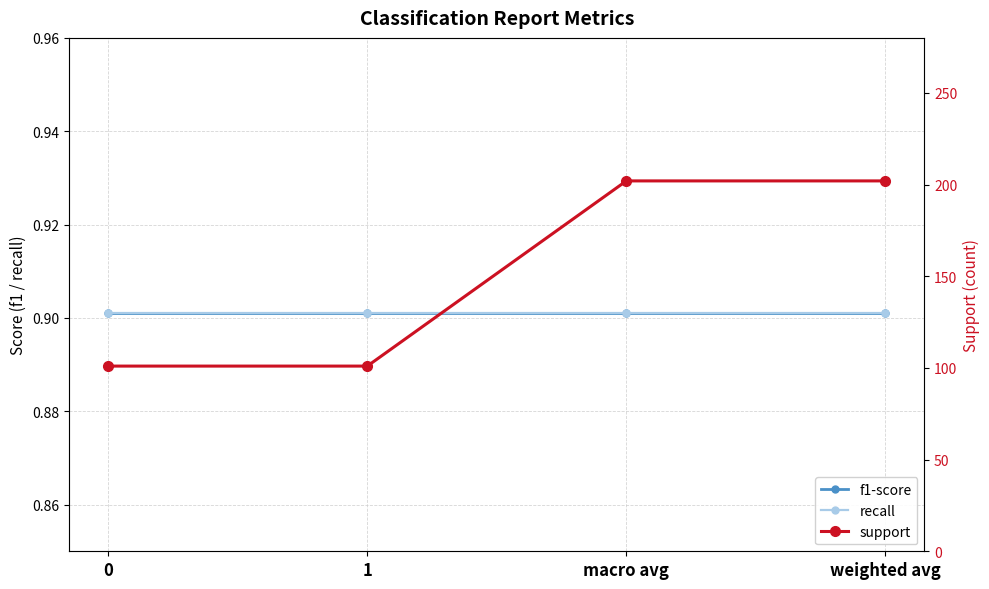

Reading right to left, extract all data points from this chart.

f1-score: 0.9	0.9	0.9	0.9
recall: 0.9	0.9	0.9	0.9
support: 202.0	202.0	101.0	101.0